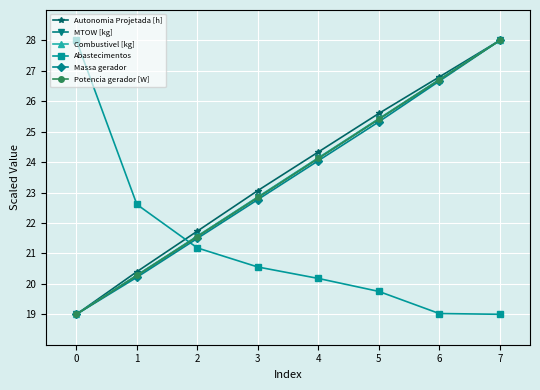

Is it true that Combustivel [kg] equals 26.7 at 6?

True